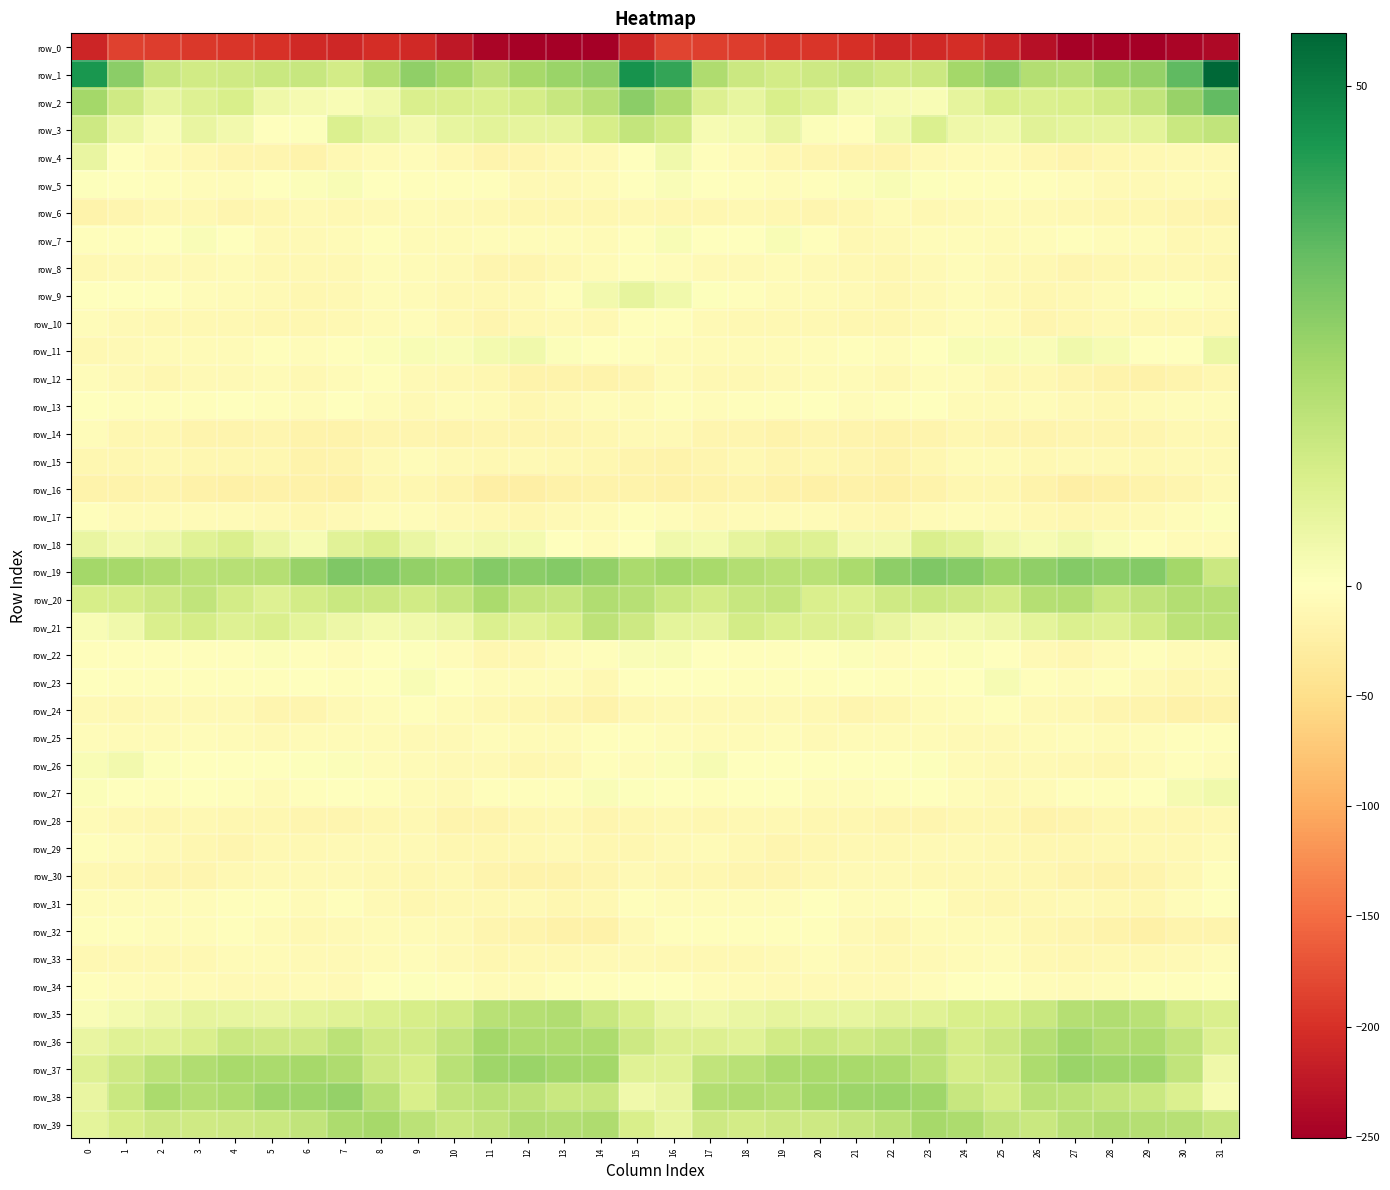

Is the value of row_8 at 27 greater than the value of row_24 at 30?

Yes